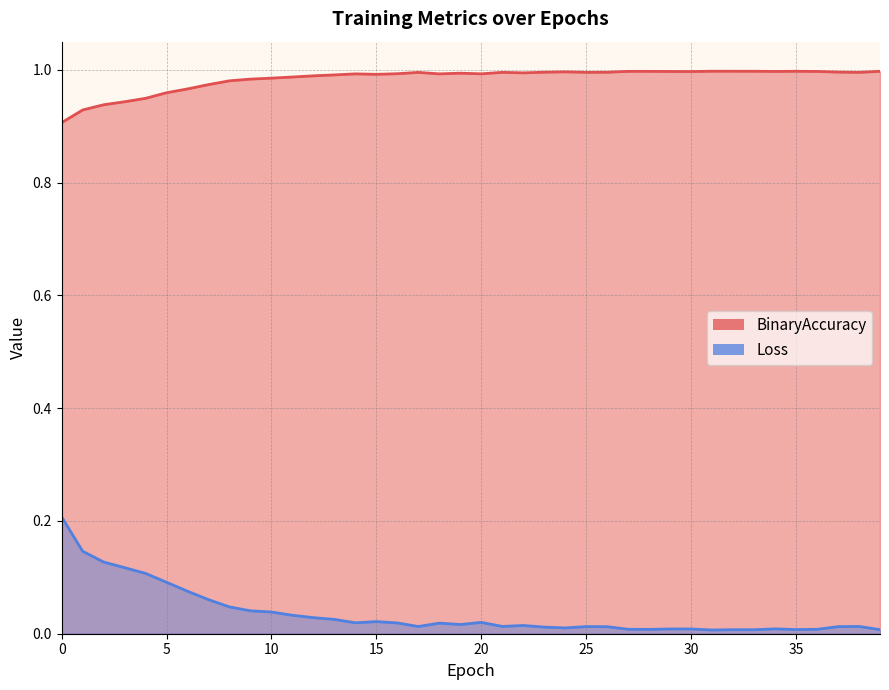

In Loss, how many points are higher than both neighbors (excluding endpoints)?

9